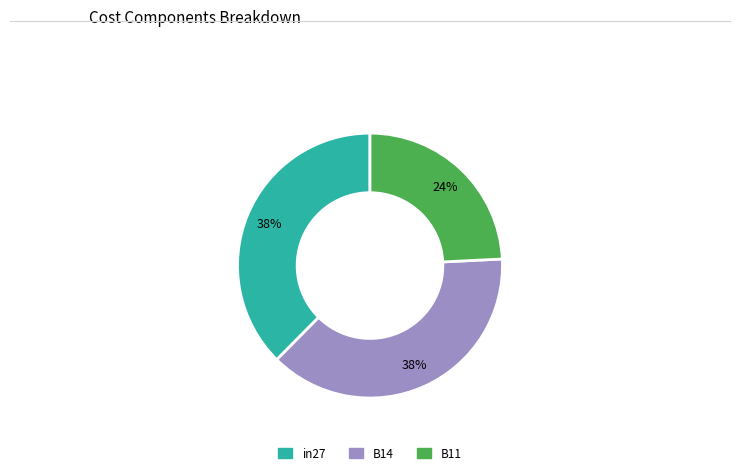

What percentage is the B11 slice, to the nearest percent?

24%